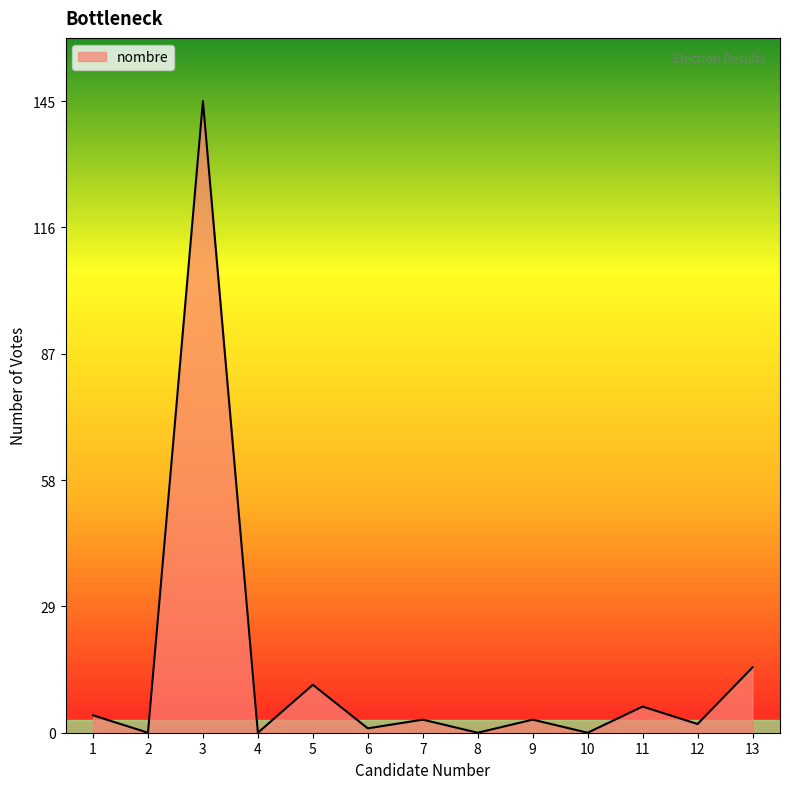

Reading right to left, extract all data points from this chart.

13=15	12=2	11=6	10=0	9=3	8=0	7=3	6=1	5=11	4=0	3=145	2=0	1=4